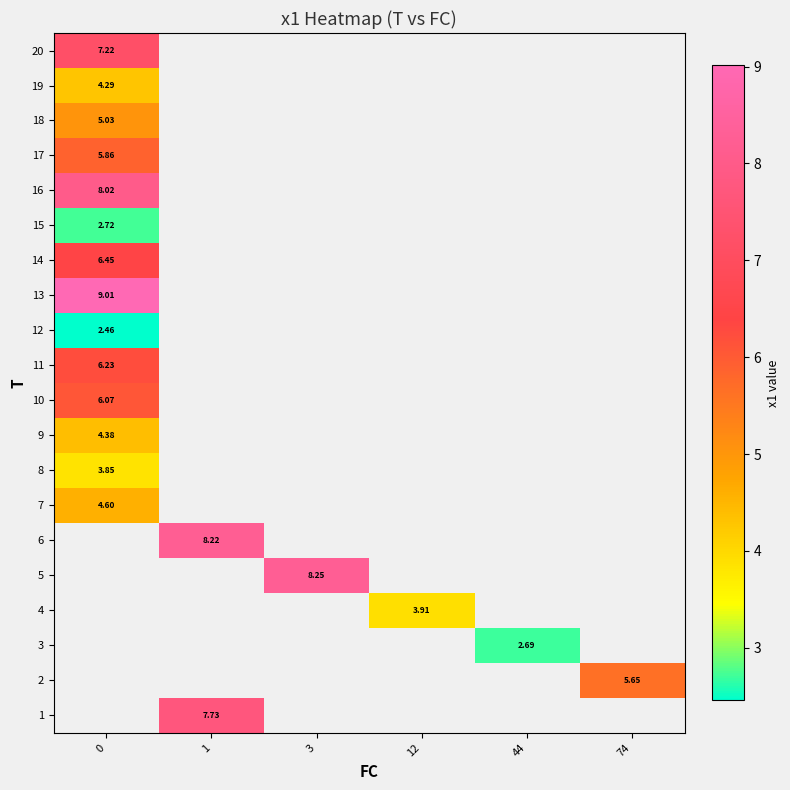

How many categories are shown in the chart?

6